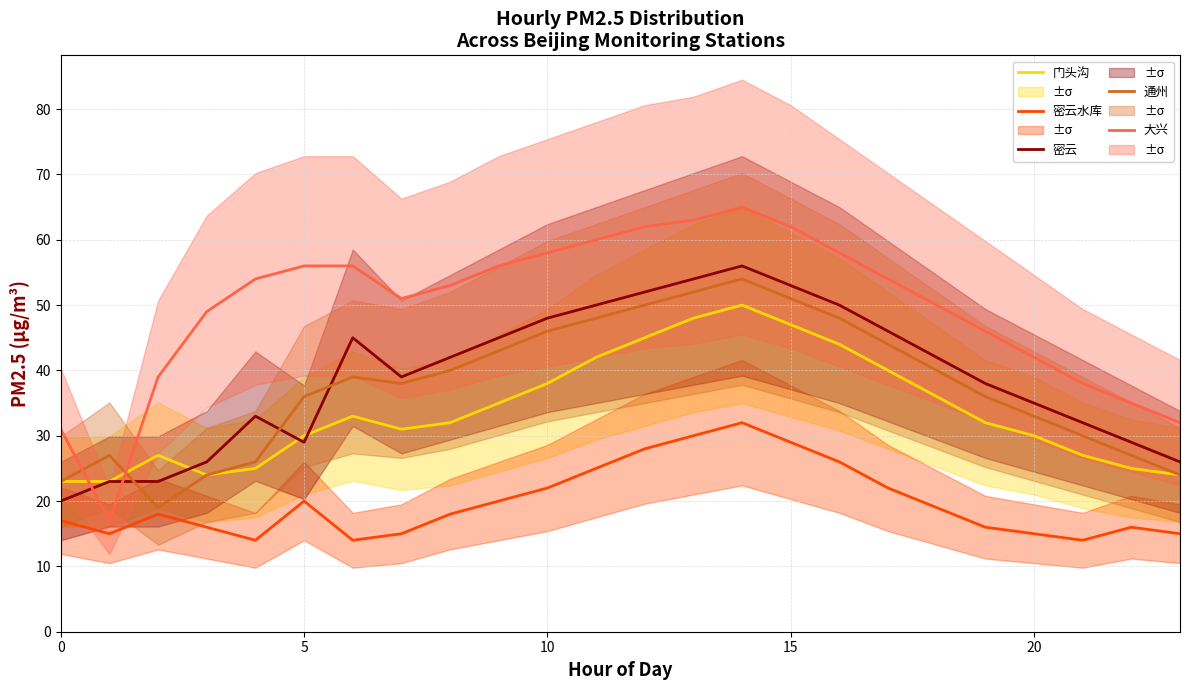

Where is 大兴 nearest to the value 41?

20